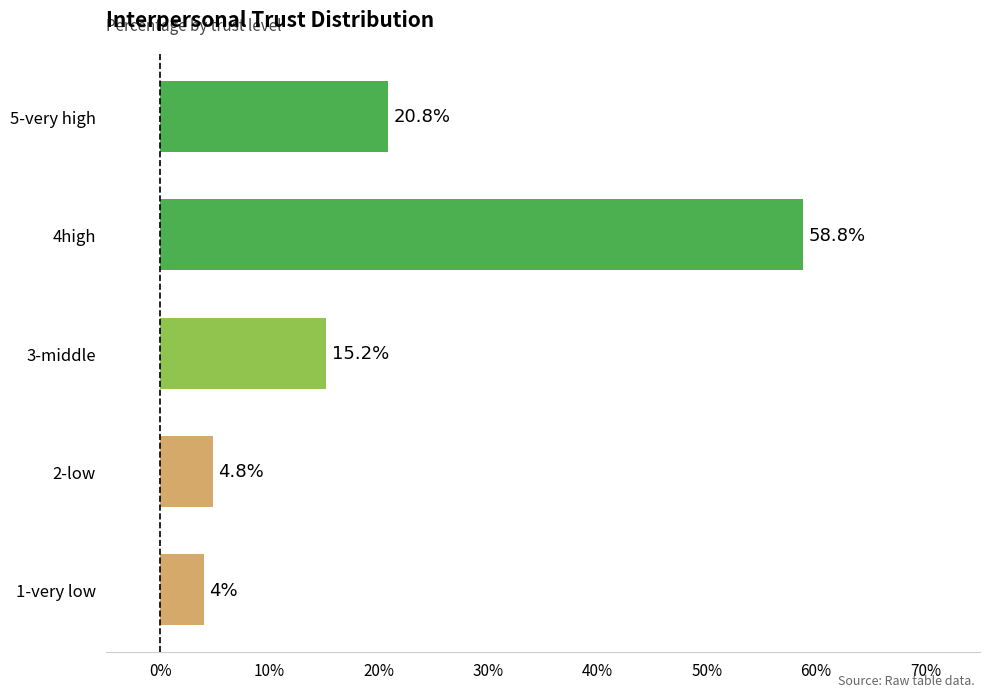

Reading bottom to top, transcribe all the data shown in this chart.

4.0	4.8	15.2	58.8	20.8